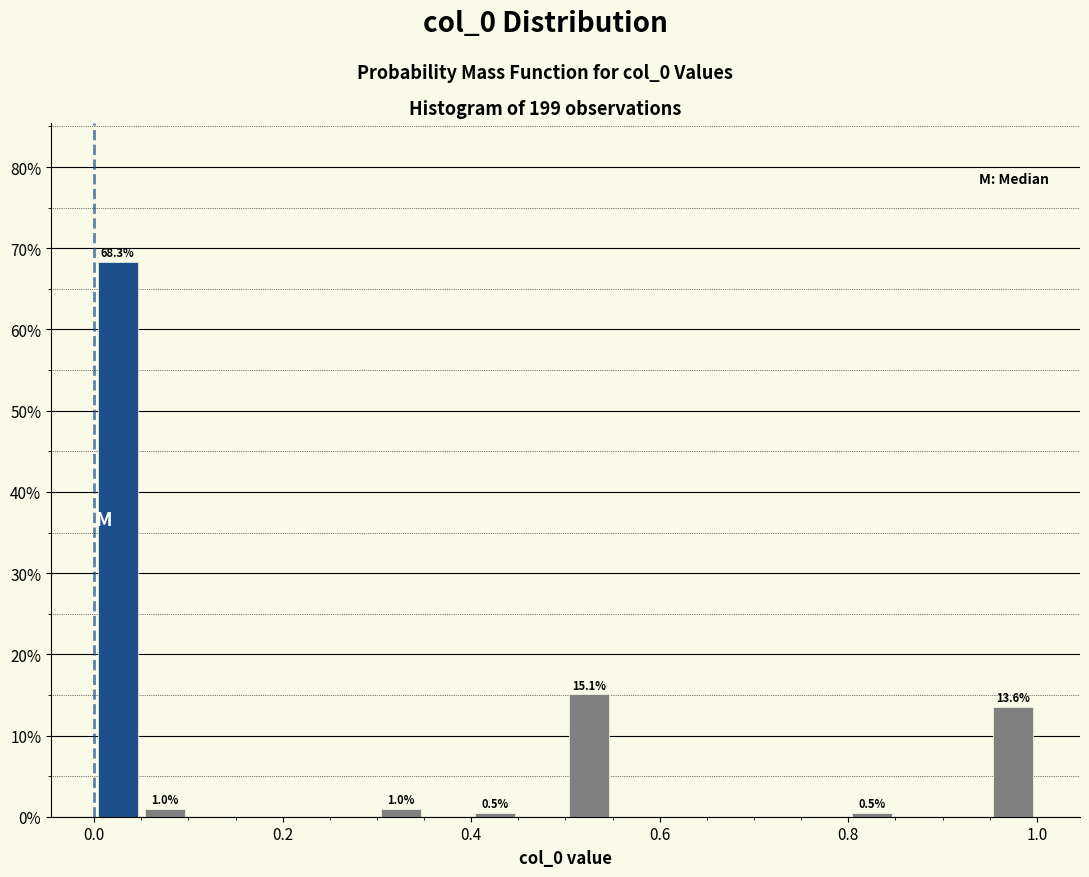

Read against the x-axis, roughly where is the centre of the tallest bar?

0.02